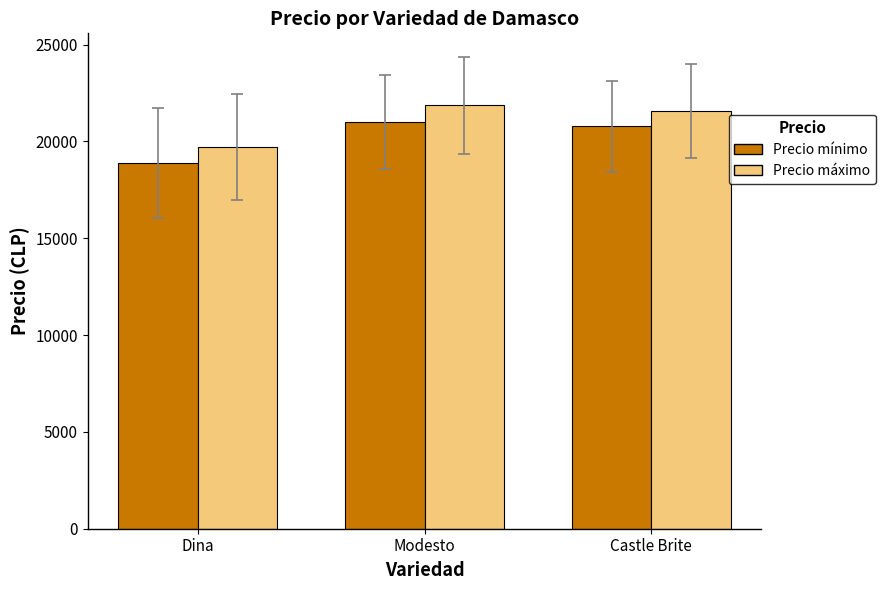

What is the label of the 2nd bar from the left?

Modesto